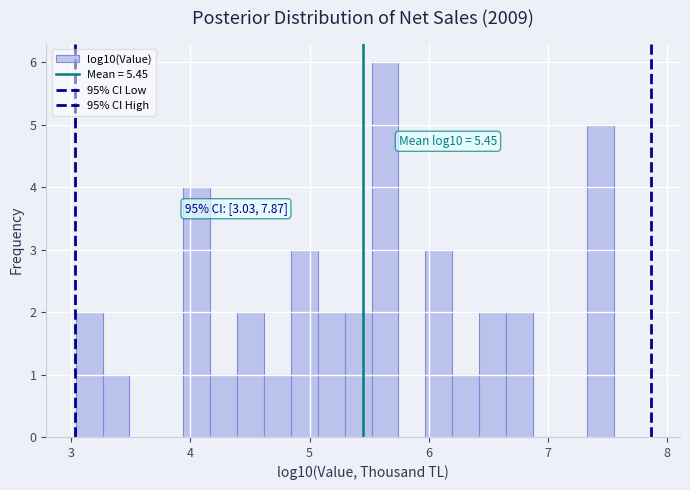

Read against the x-axis, roughly where is the centre of the tallest bar?

5.6